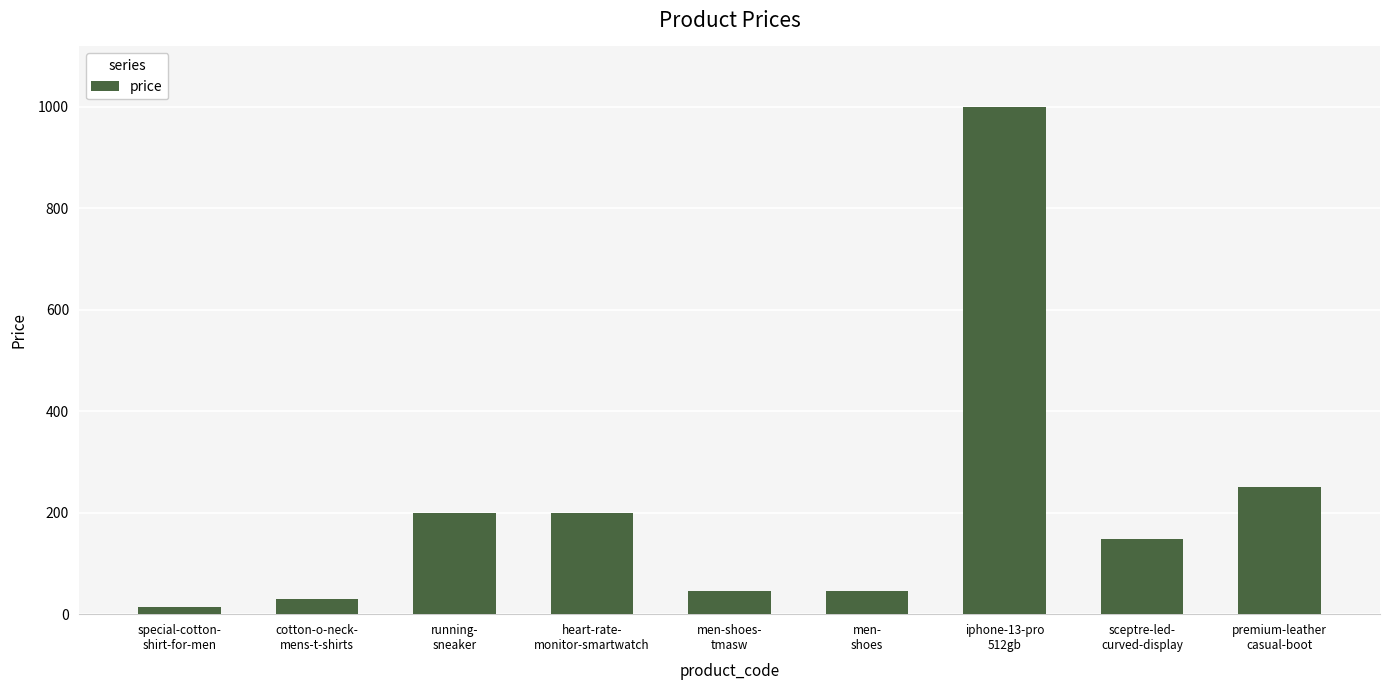

Are the bars grouped side by side (vs. stacked)?

No